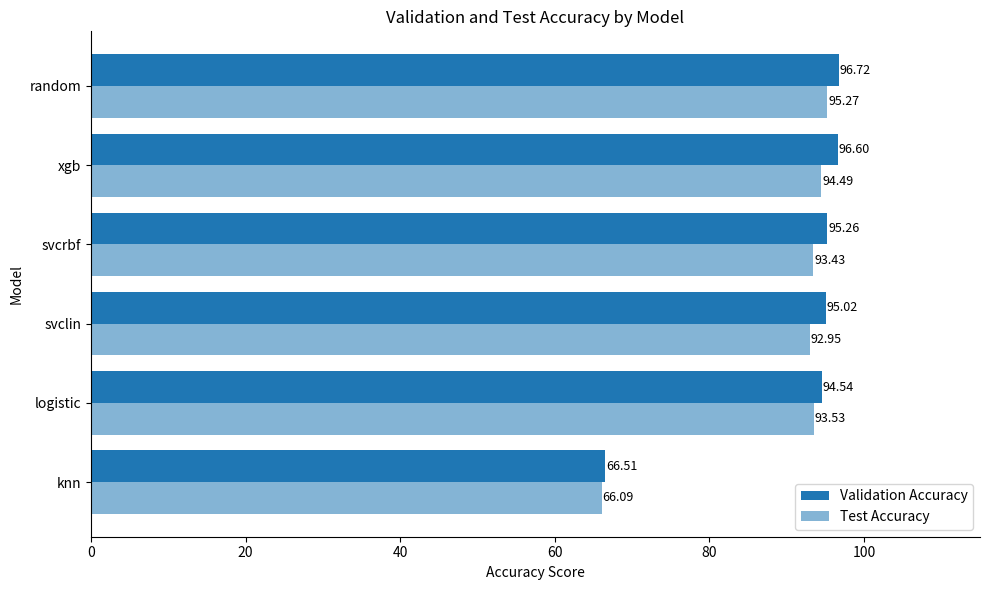

What is the difference between the maximum and minimum values in the Validation Accuracy series?

30.2